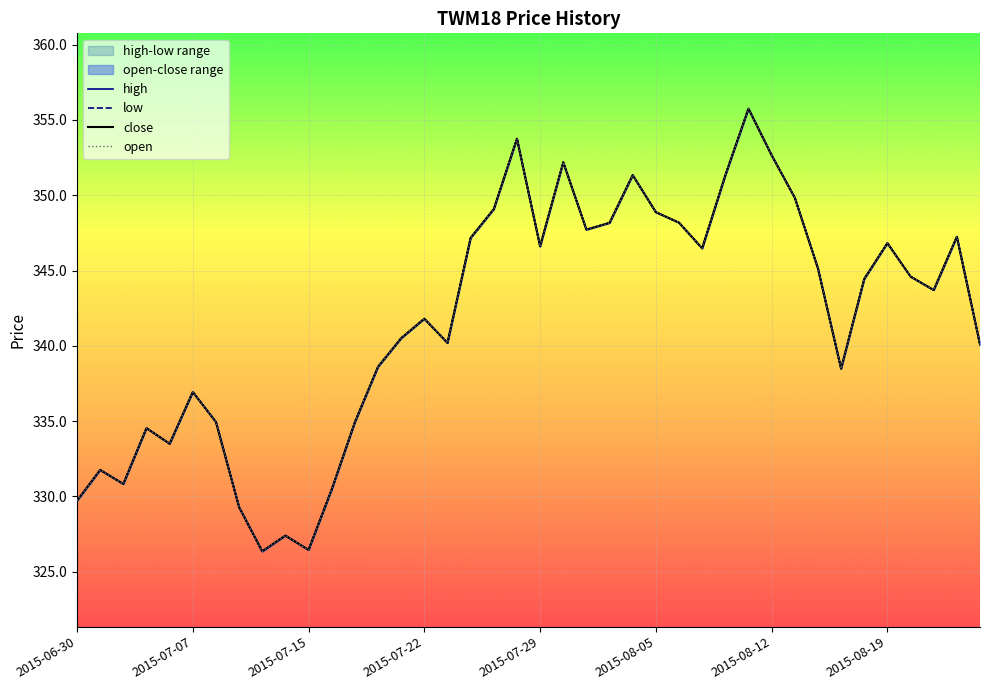

Where does the high series first go above 344?

2015-07-24